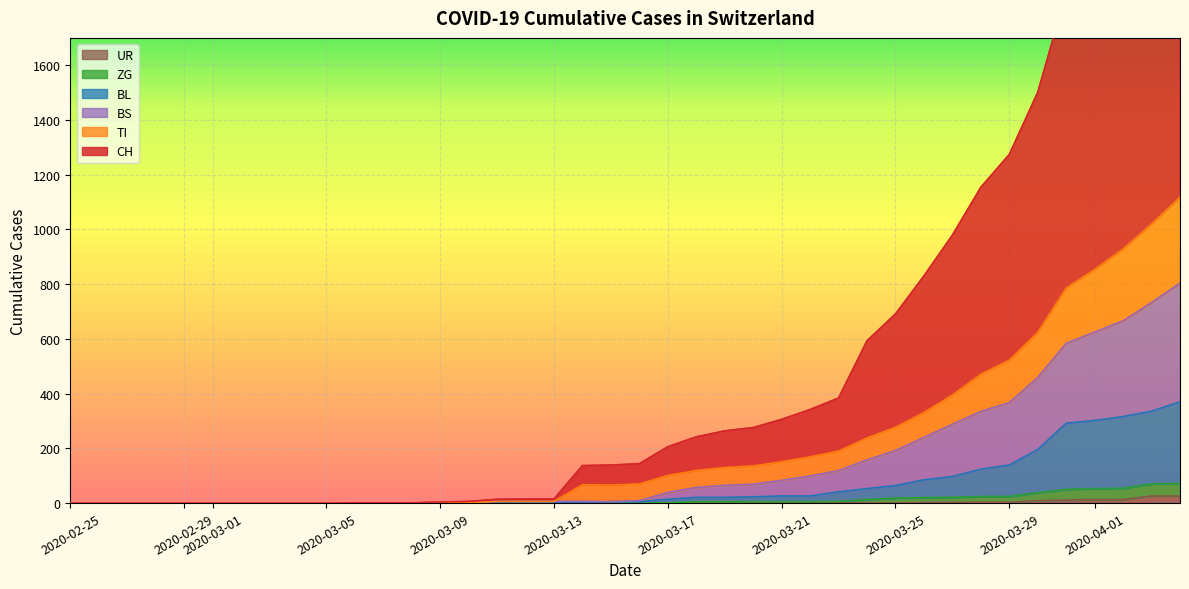

The value of UR at 2020-03-01 is 0. True or false?

True